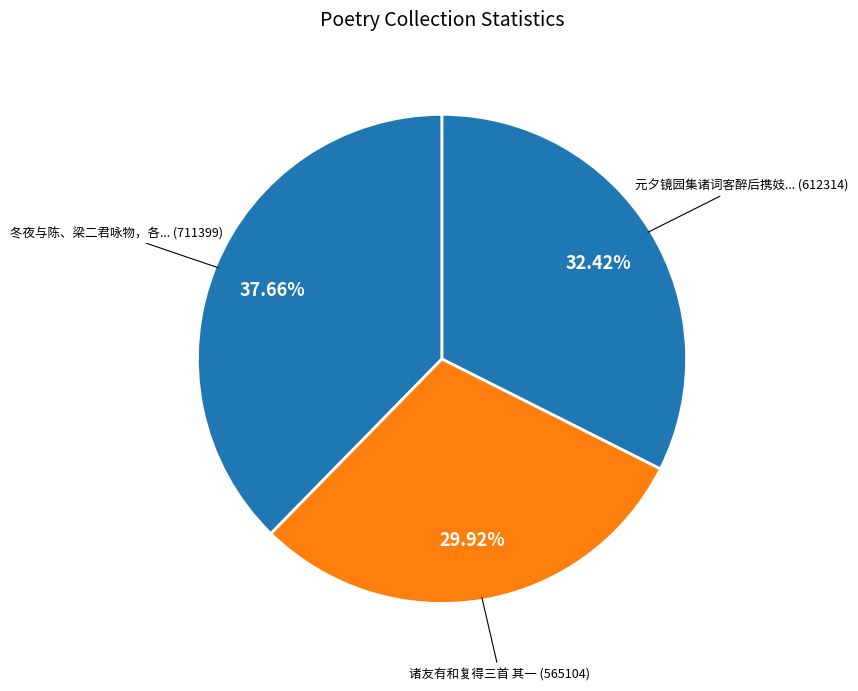

Is there any slice that represents more than half of the pie?

No